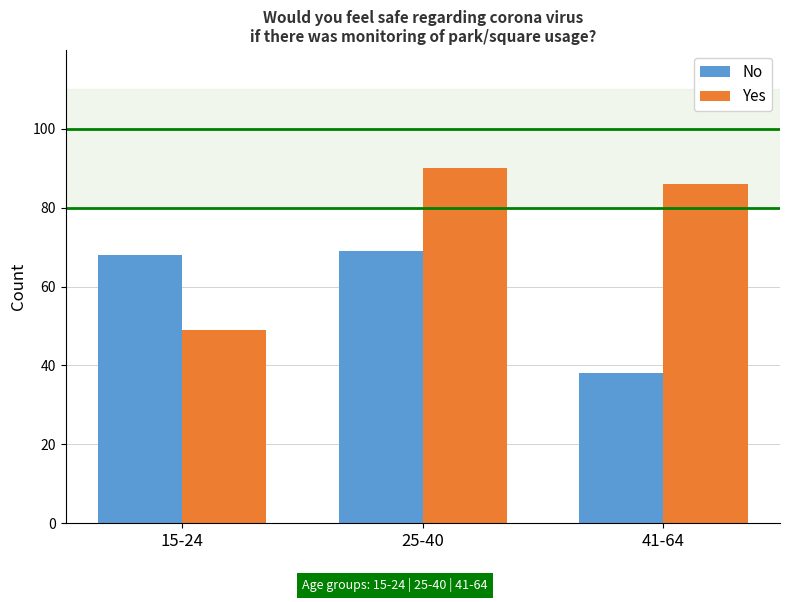

What value does the No series have at 41-64?

38